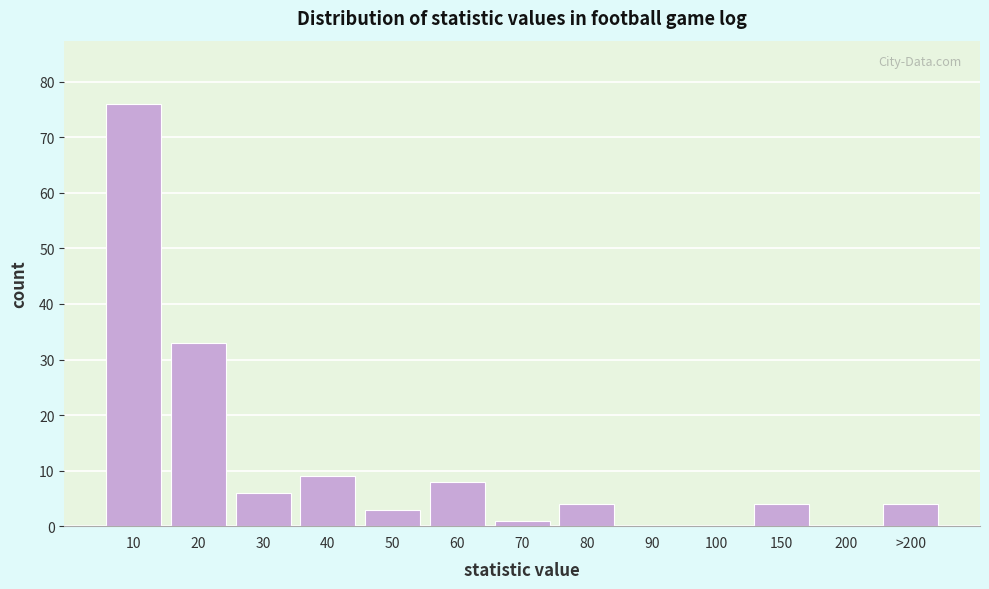

Reading left to right, transcribe all the data shown in this chart.

10=76	20=33	30=6	40=9	50=3	60=8	70=1	80=4	90=0	100=0	150=4	200=0	>200=4